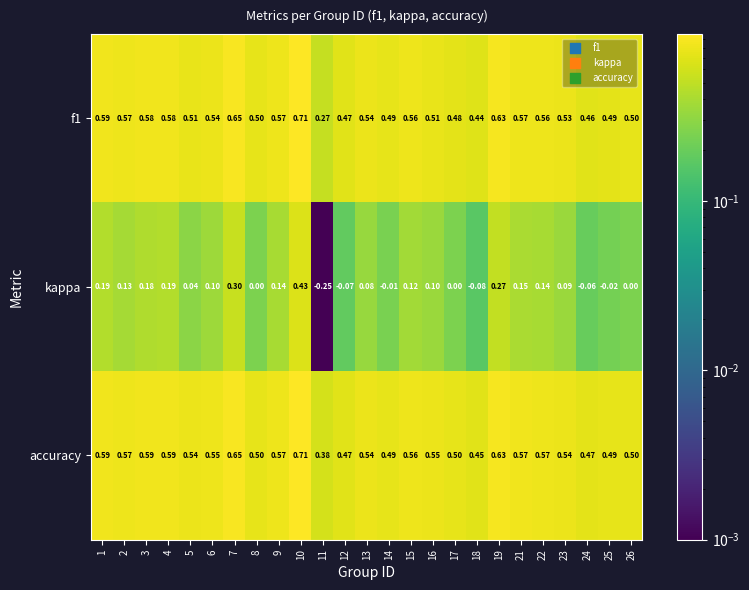

Which series has the largest total across all categories?

accuracy